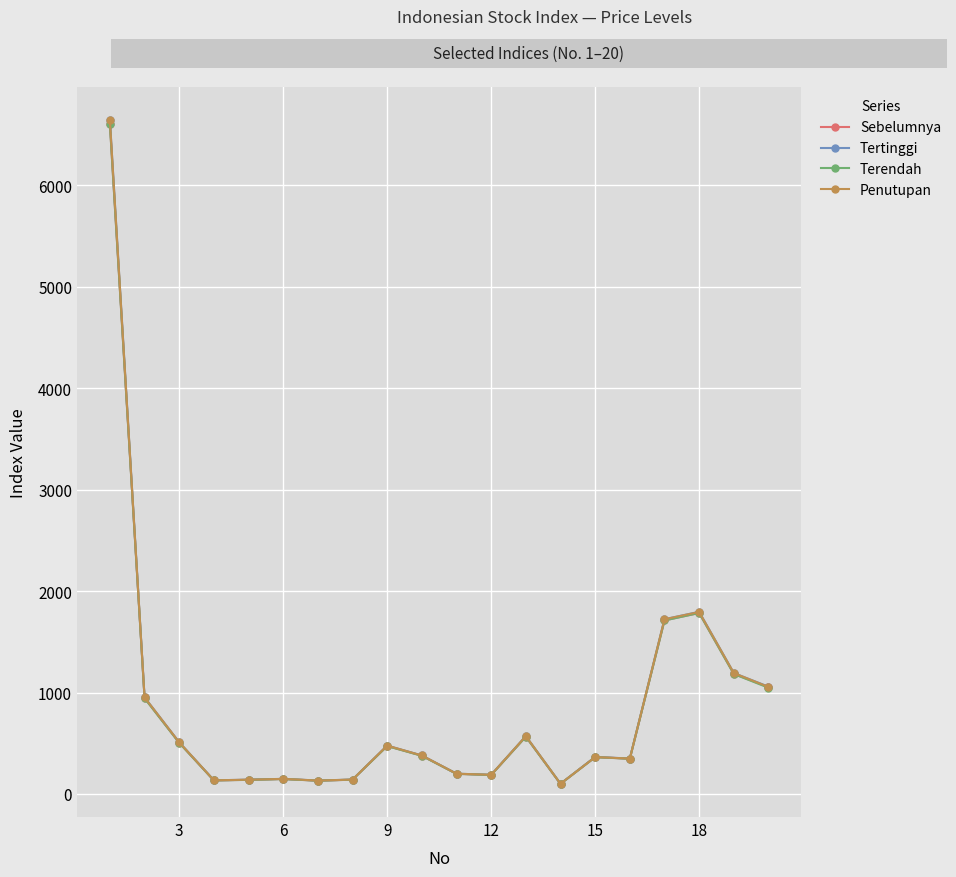

What is the greatest value displayed?

6643.9